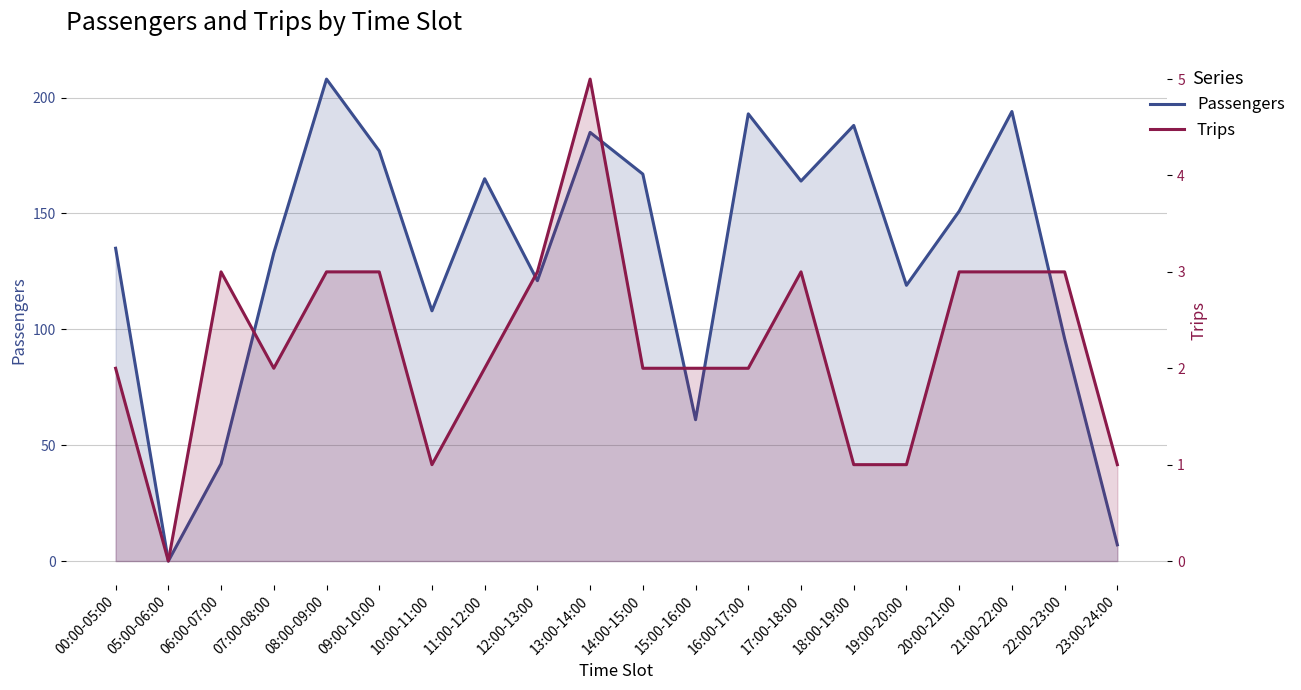

Count the Trips values in the range 2 to 3.

14